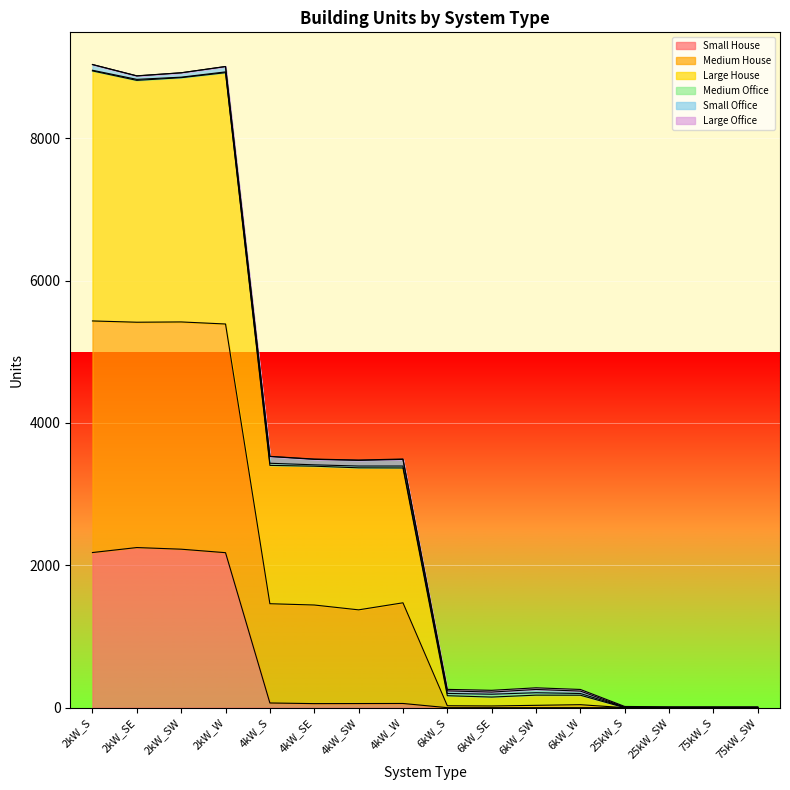

At which category does the chart reach its peak across all series?

2kW_S